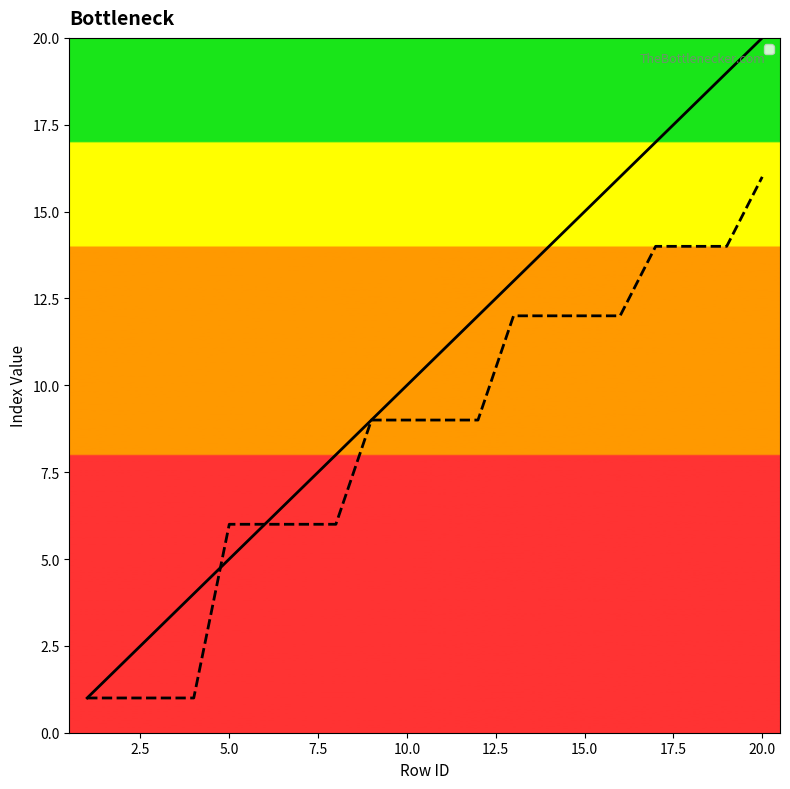

How many data points in _parent_index are above 9?

8